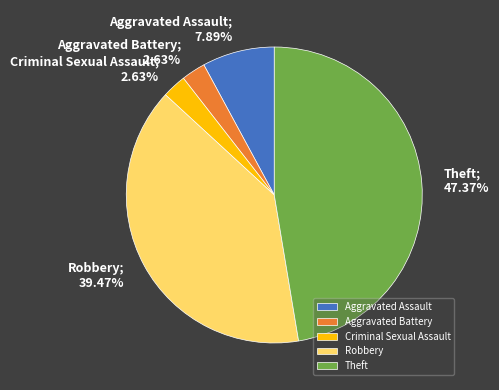

Is it true that Theft is 47% of the pie?

True